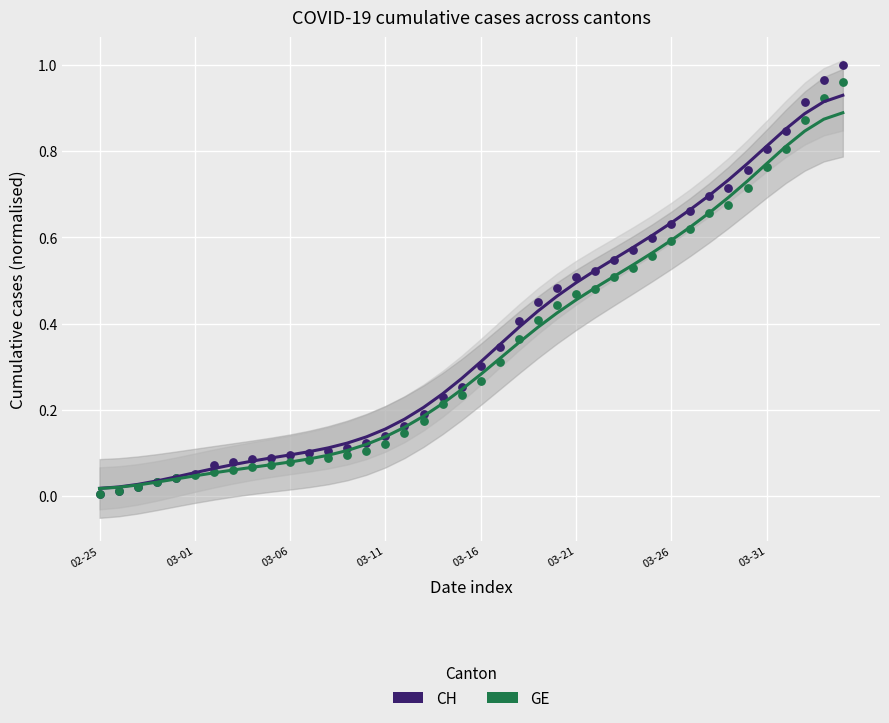

Which series reaches the minimum Y coordinate?

GE